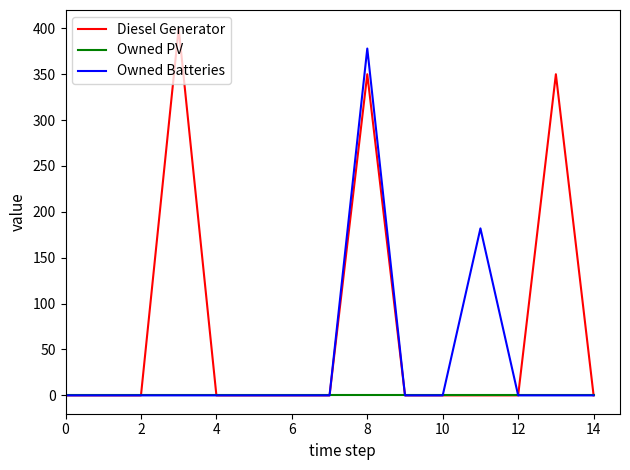

Which series has the widest spread of values?

Diesel Generator